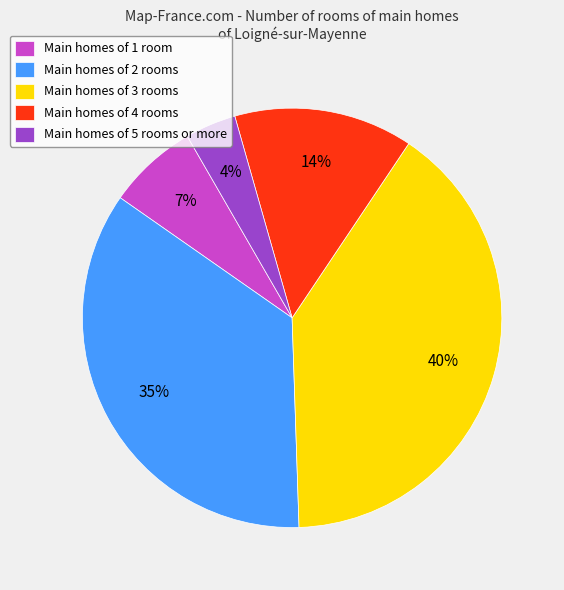

Does any single category account for the majority?

No